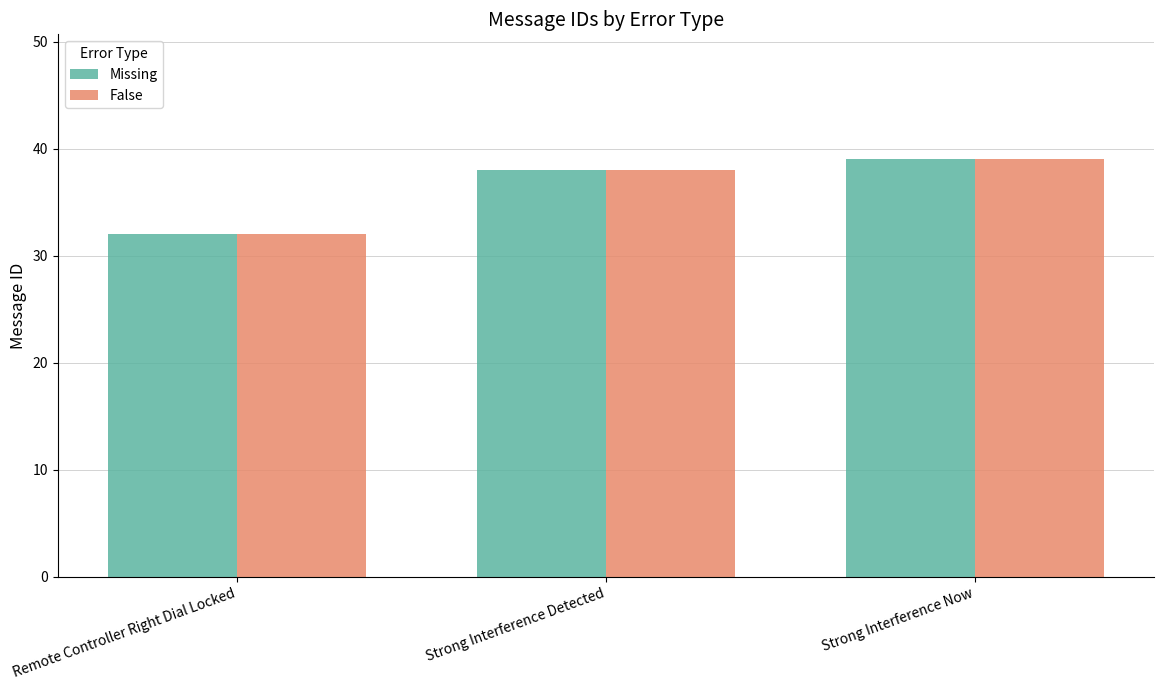

Count the Missing values in the range 32 to 39.

3